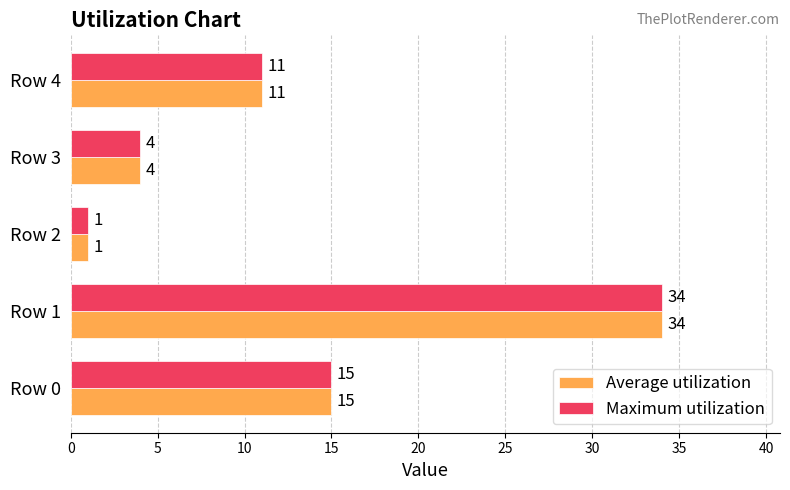

What is the highest value of the Average utilization series?

34